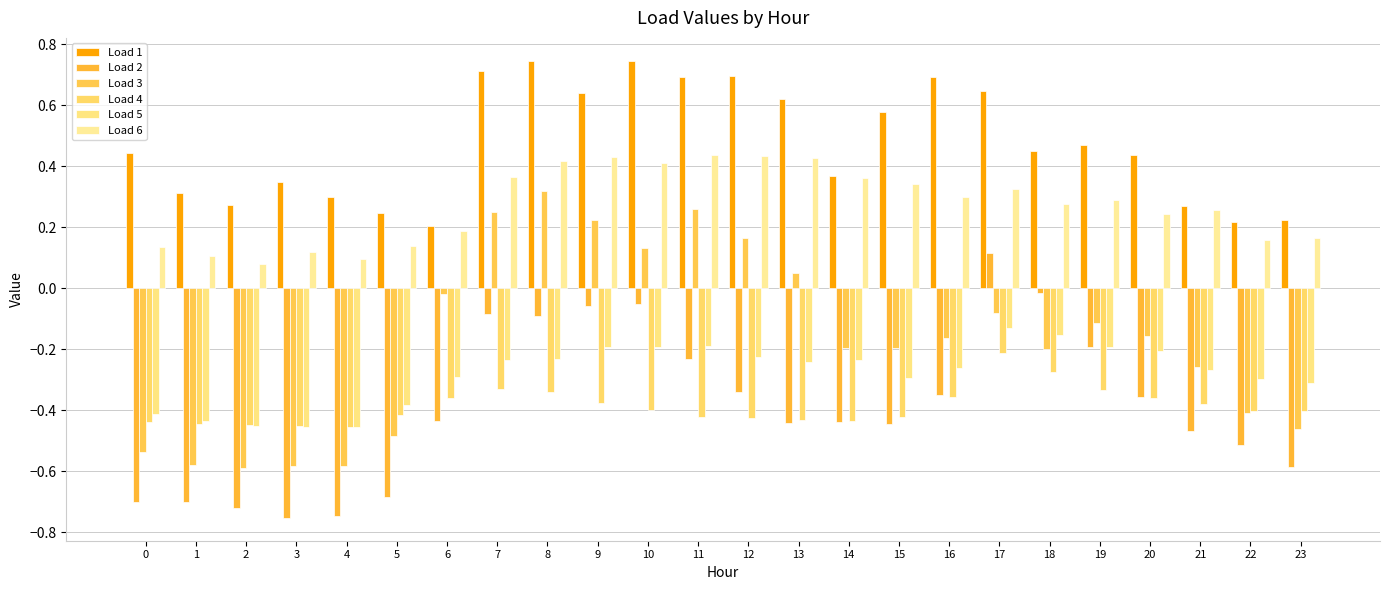

At 5, list the series in order from smallest to largest.

Load 2, Load 3, Load 4, Load 5, Load 6, Load 1